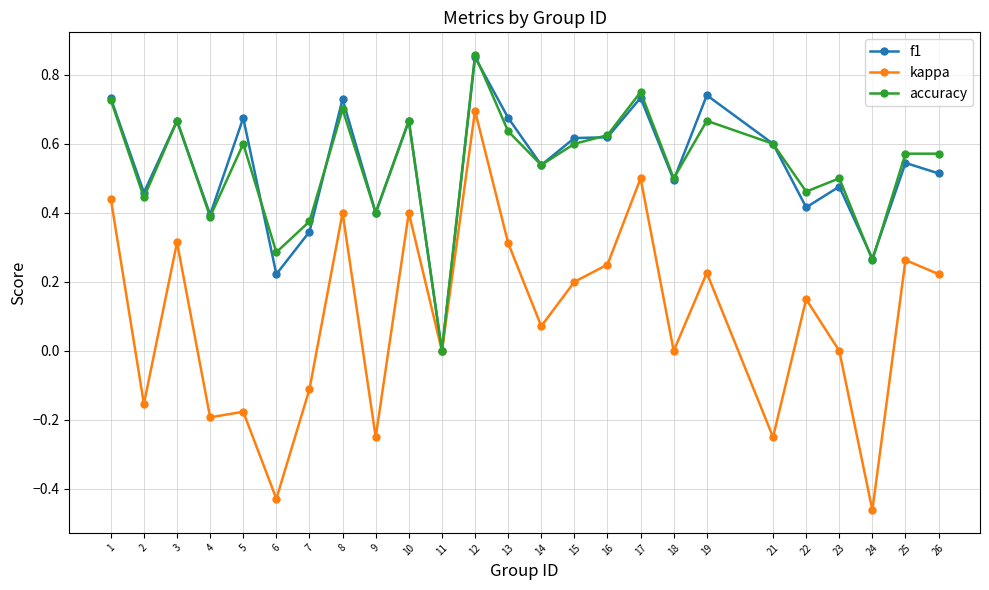

Is it true that accuracy equals 0.3 at 19?

False